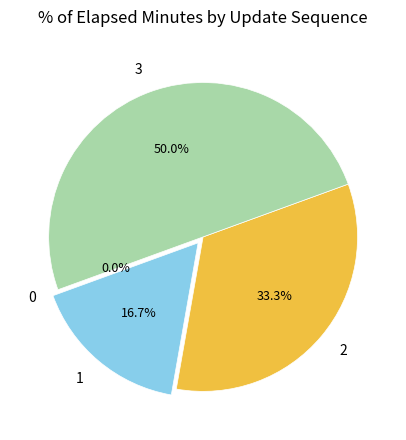

To the nearest percent, what is the combined percentage of 0 and 2?

33%